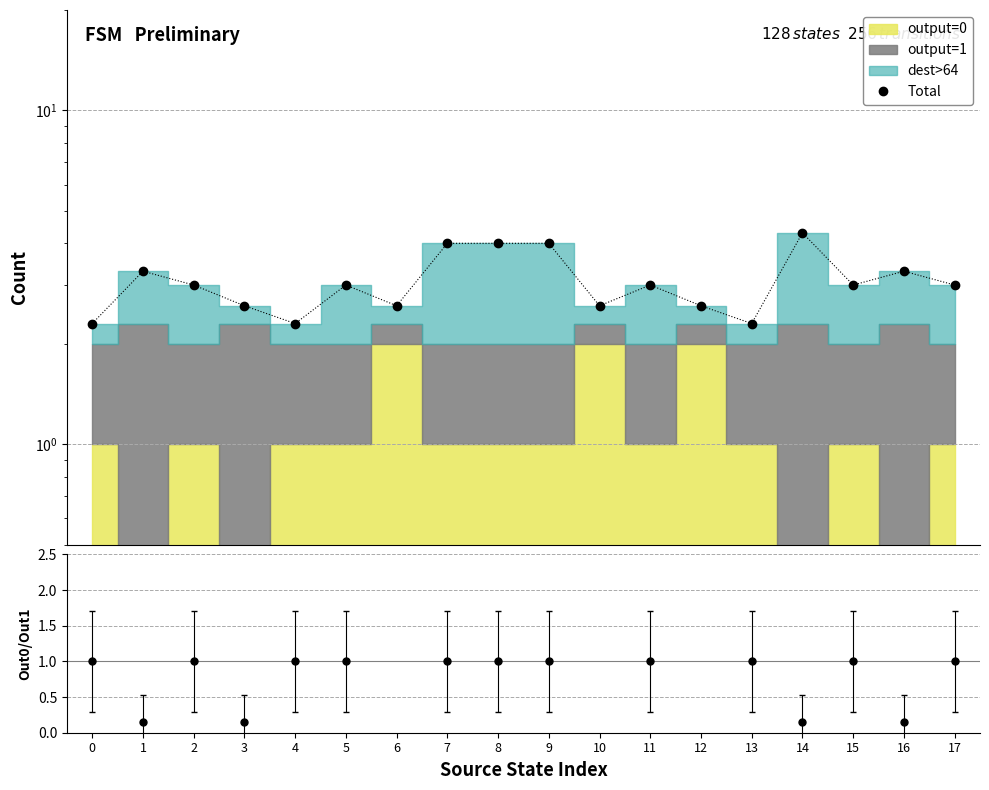

What is the value of the 17th point from the left?

3.3